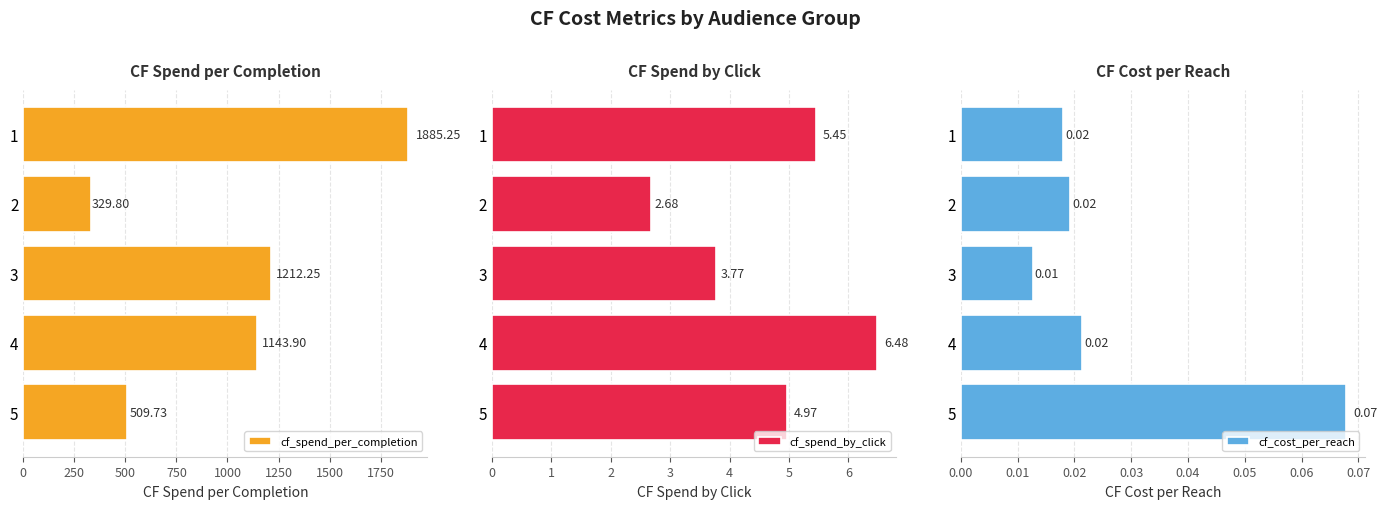

How many bars are there in each group?

3